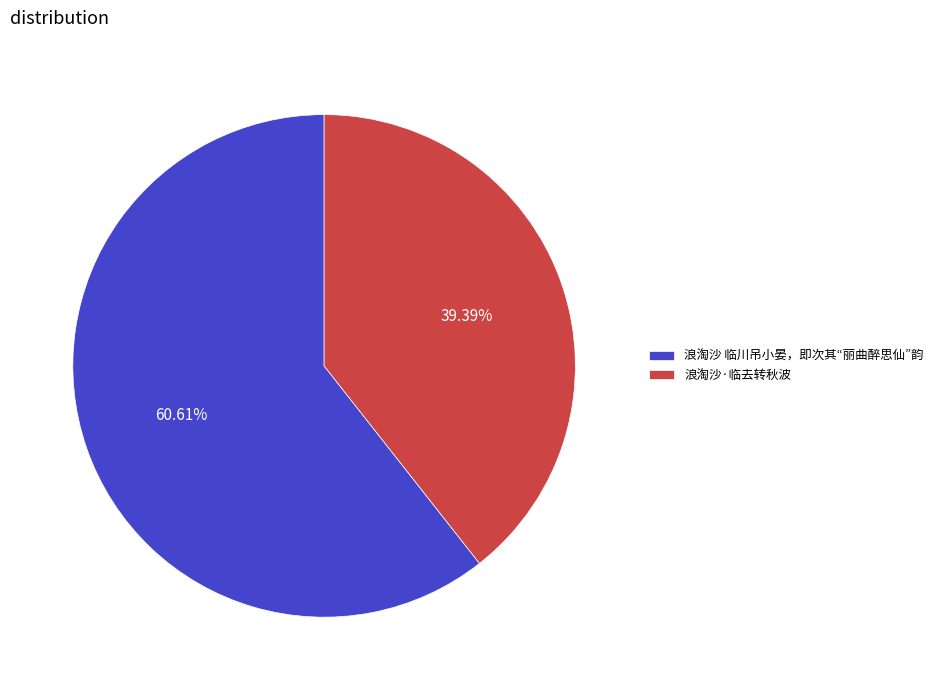

Between 浪淘沙 临川吊小晏，即次其“丽曲醉思仙”韵 and 浪淘沙·临去转秋波, which is larger?

浪淘沙 临川吊小晏，即次其“丽曲醉思仙”韵